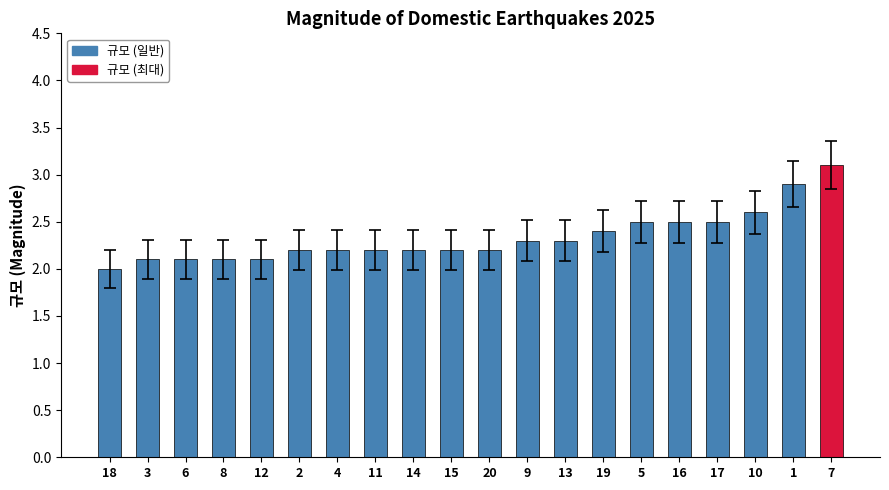

Does the chart contain stacked bars?

No